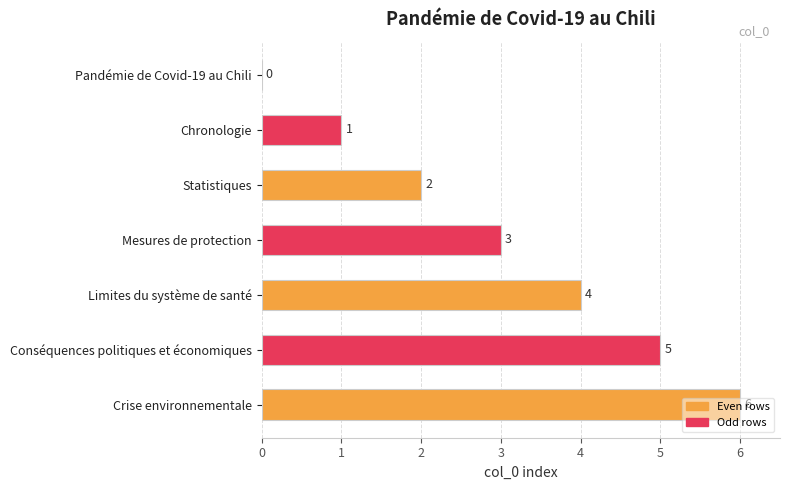

What is the change in value from Limites du système de santé to Conséquences politiques et économiques?

+1